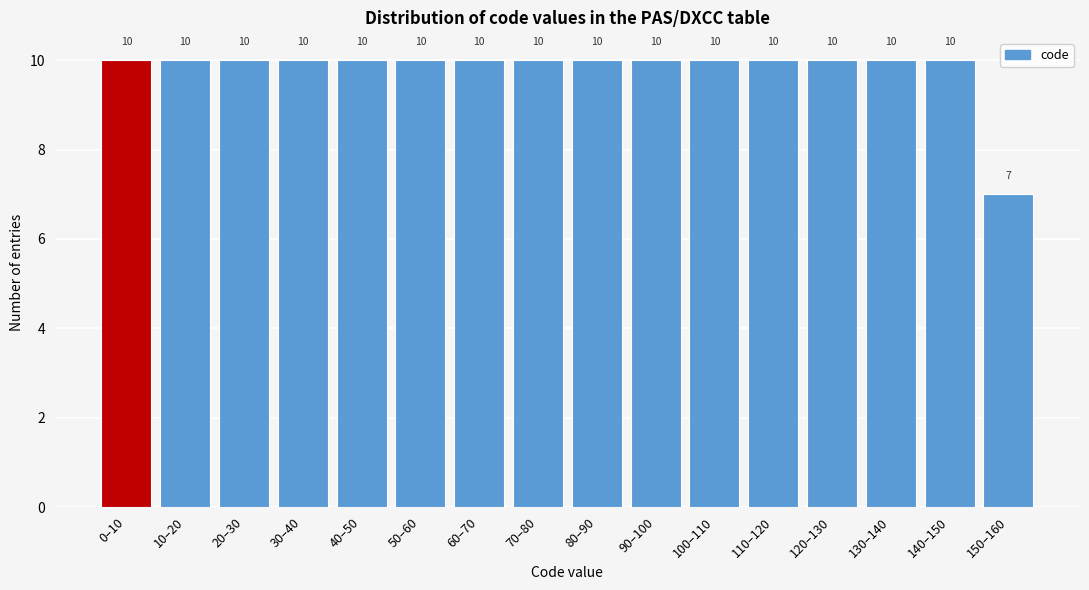

Reading right to left, transcribe all the data shown in this chart.

7	10	10	10	10	10	10	10	10	10	10	10	10	10	10	10